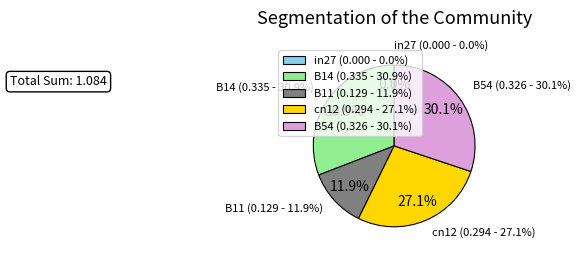

To the nearest percent, what is the combined percentage of B14 and cn12?

58%